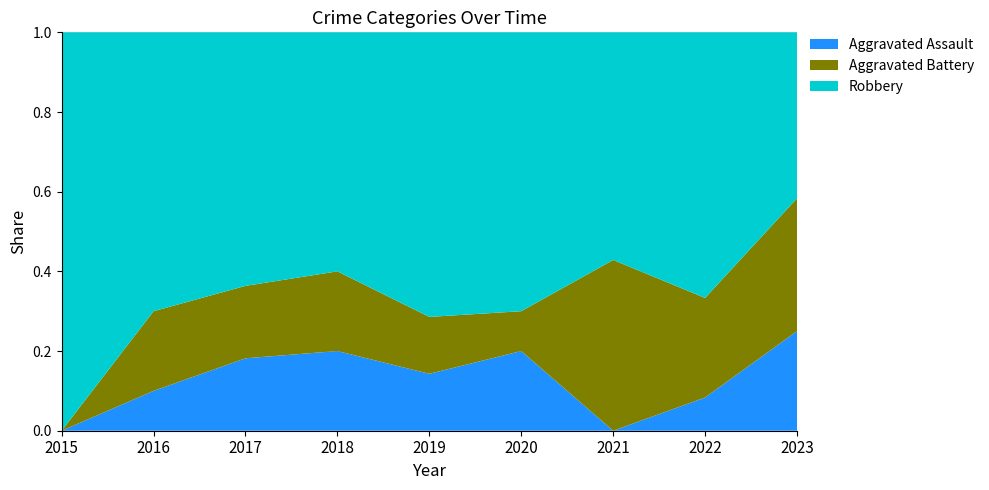

Reading left to right, transcribe all the data shown in this chart.

Aggravated Assault: 2015=0	2016=1	2017=2	2018=2	2019=1	2020=2	2021=0	2022=1	2023=3
Aggravated Battery: 2015=0	2016=2	2017=2	2018=2	2019=1	2020=1	2021=3	2022=3	2023=4
Robbery: 2015=7	2016=7	2017=7	2018=6	2019=5	2020=7	2021=4	2022=8	2023=5